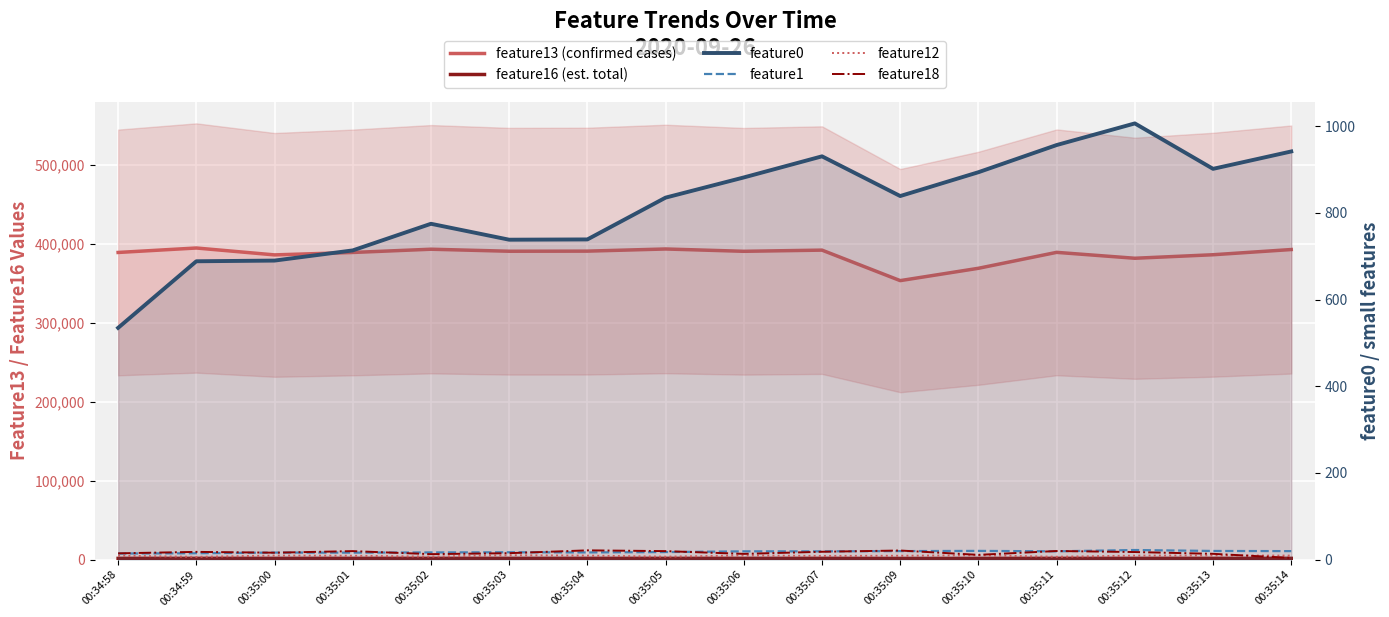

What is the difference between the highest and lowest values at 00:35:06?

390553.6